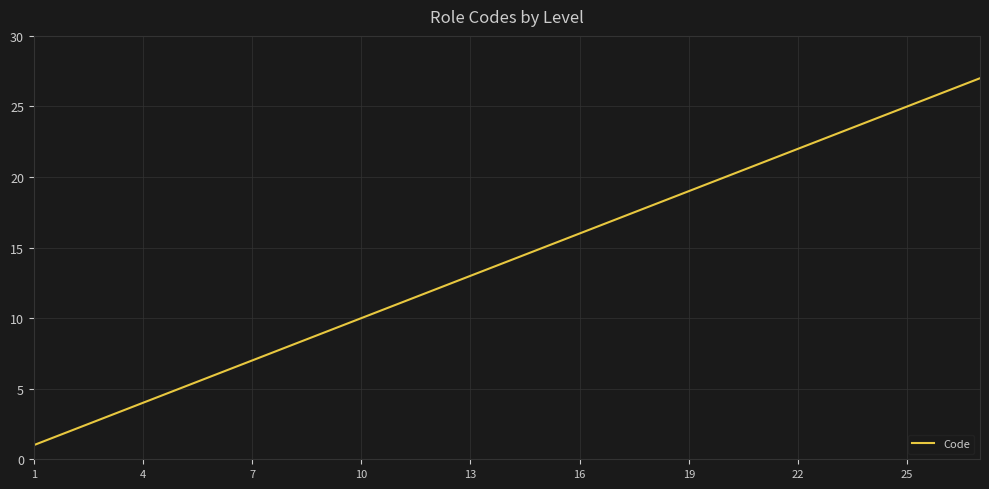

What is the average value?

14